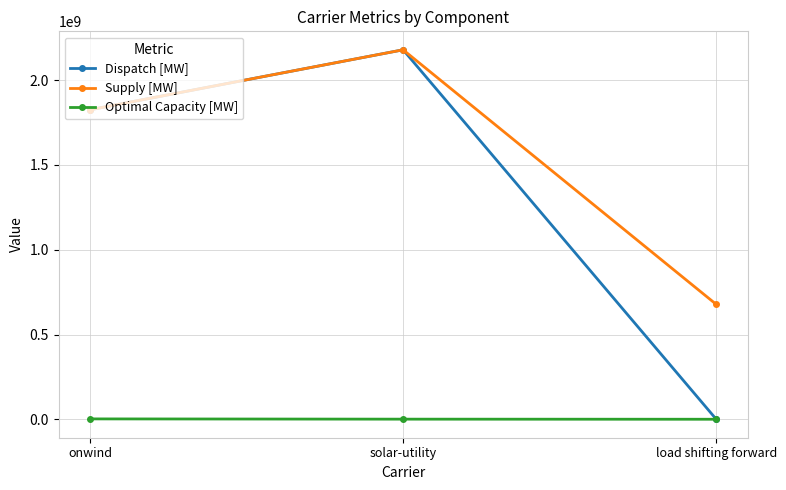

Which category has the lowest value in the Supply [MW] series?

load shifting forward